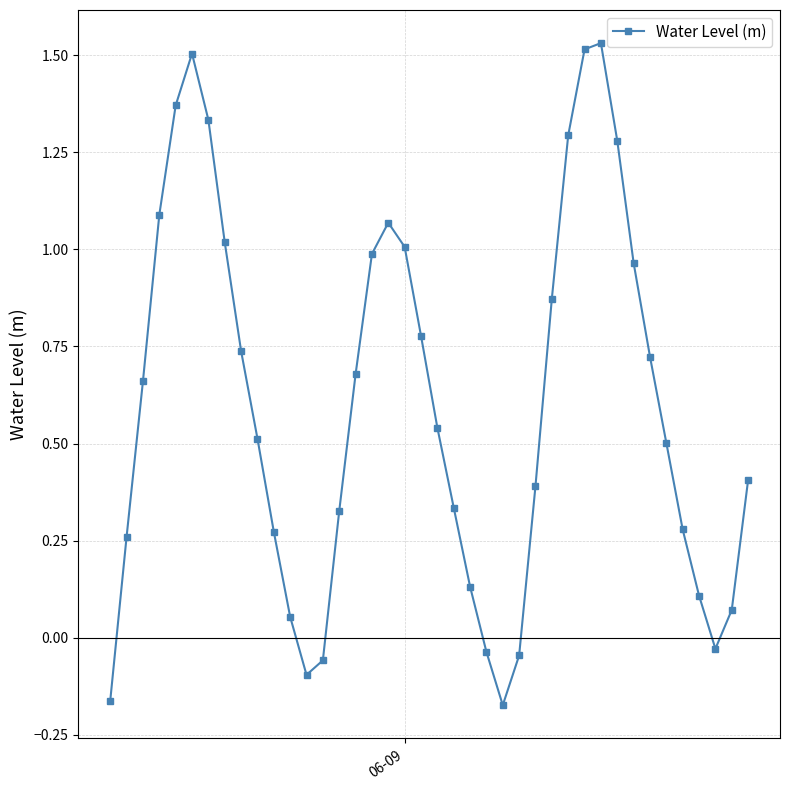

Does the chart have visible grid lines?

Yes